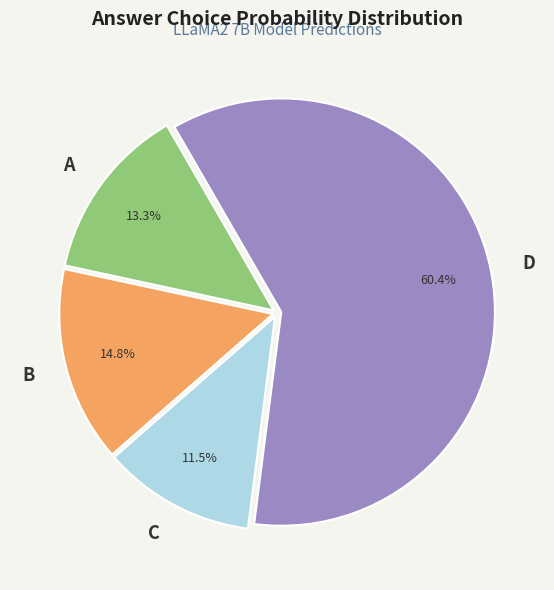

How many slices are in this pie chart?

4